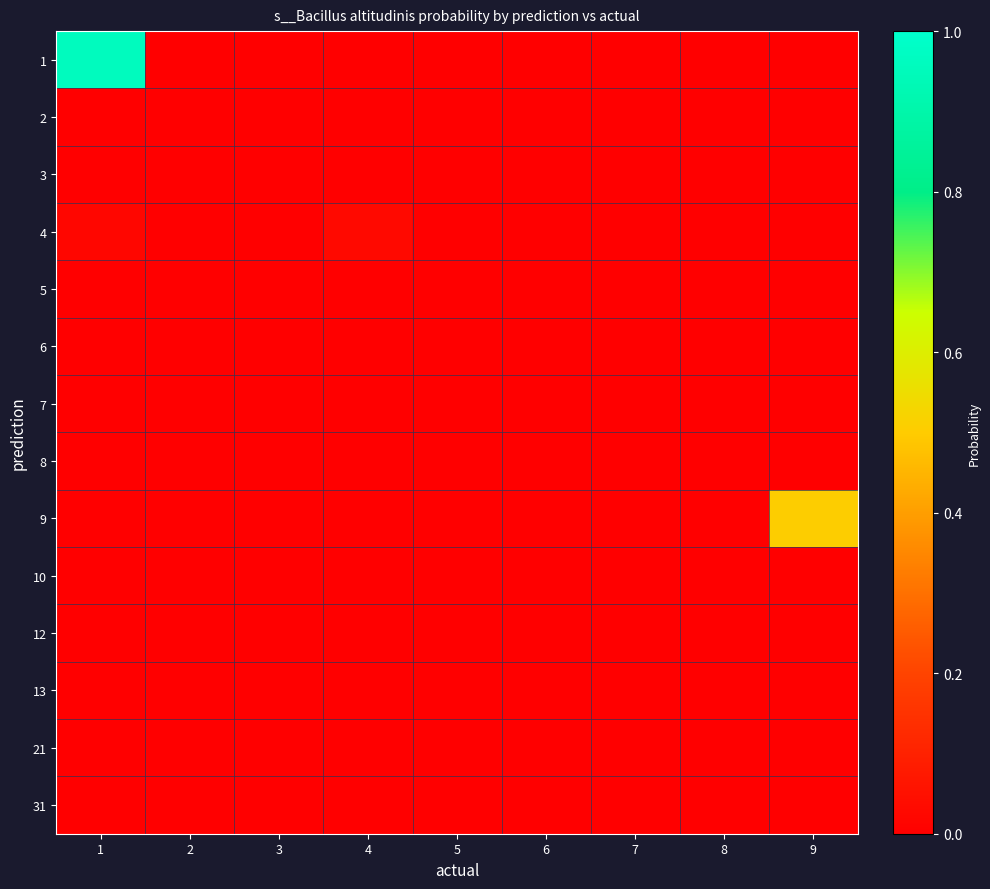

Which label corresponds to the largest value in the chart?

1